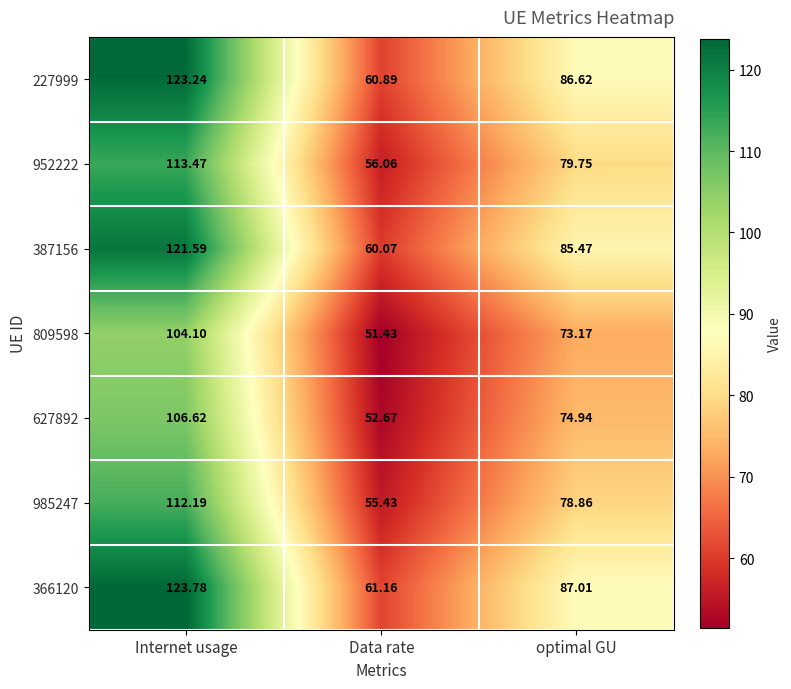

How many data points does each series have?

3